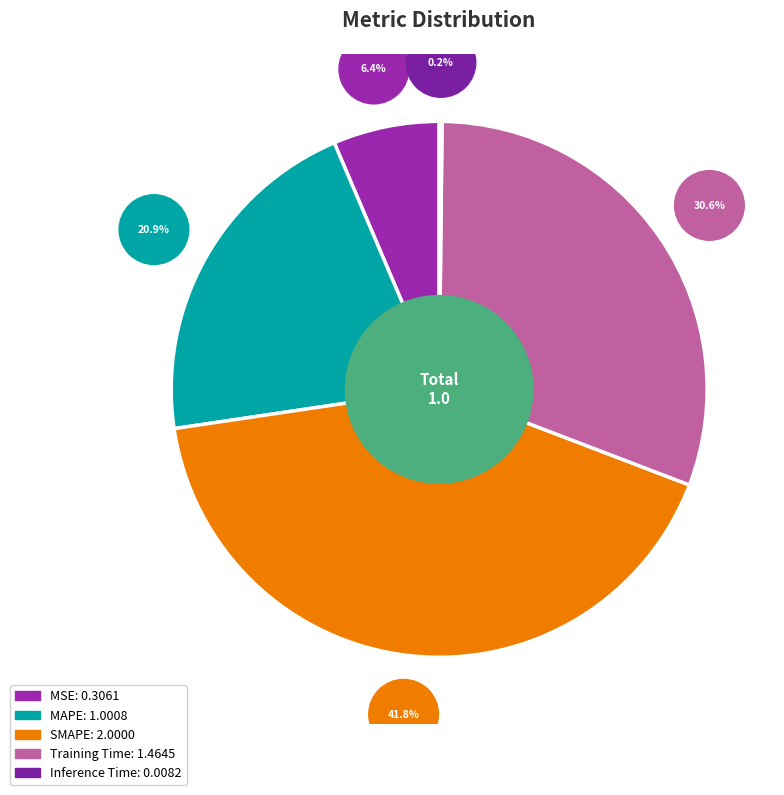

Combined, do Training Time and Inference Time account for over 50%?

No